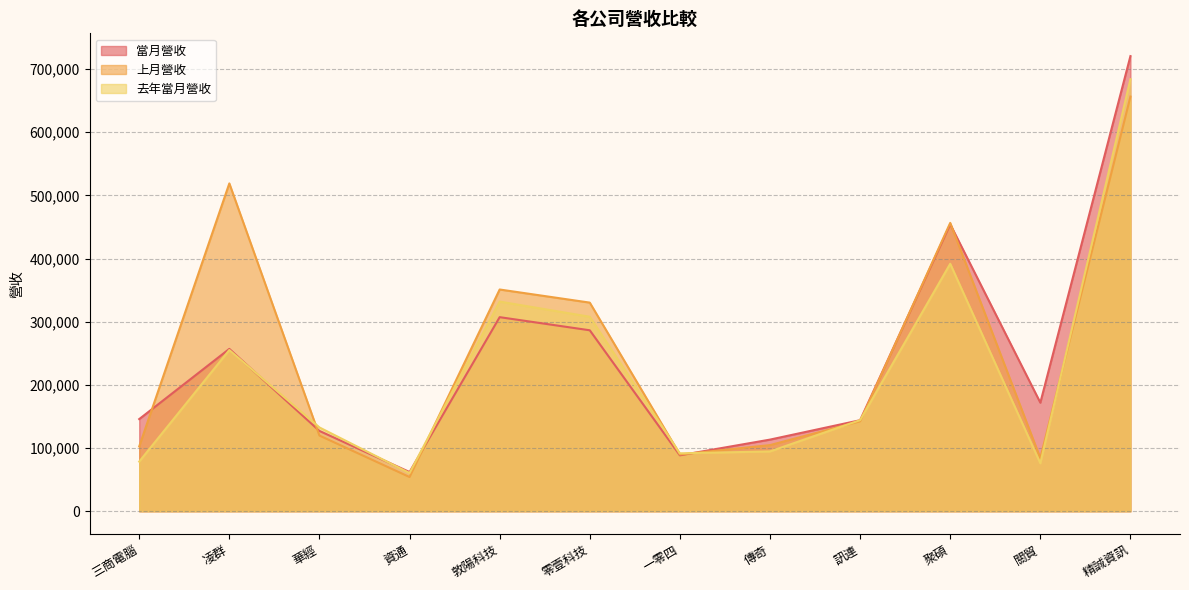

What is the minimum value shown in the chart?

54160